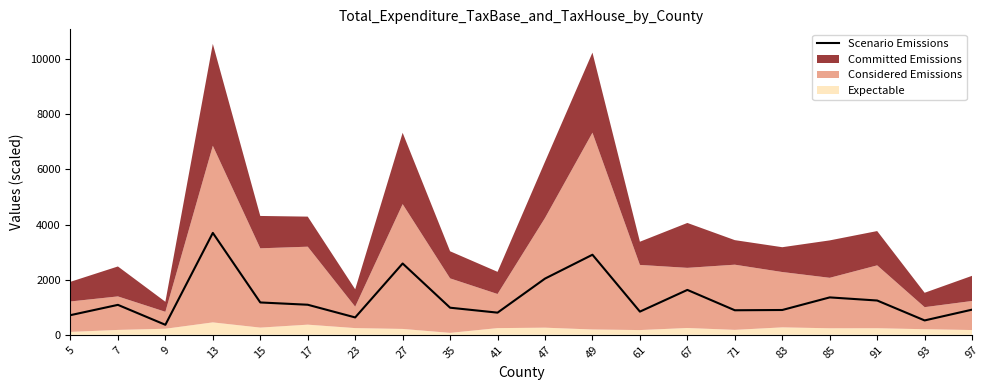

Reading left to right, list all the values displayed in this chart.

5=713.3	7=1086.4	9=363.3	13=3696.3	15=1173.6	17=1090.8	23=630.5	27=2586.8	35=983.1	41=804.1	47=2039.2	49=2904.7	61=841.5	67=1628.7	71=890.5	83=900.3	85=1357.1	91=1244.0	93=521.8	97=912.7